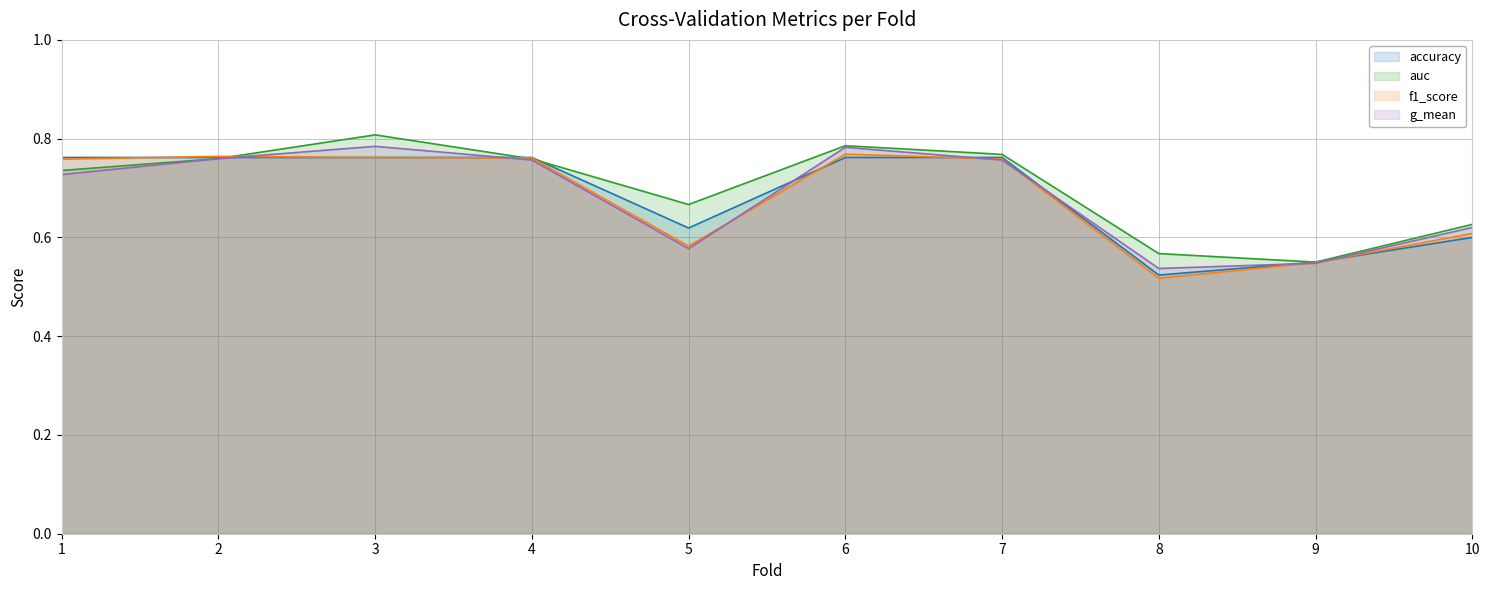

How many lines are shown in the chart?

4